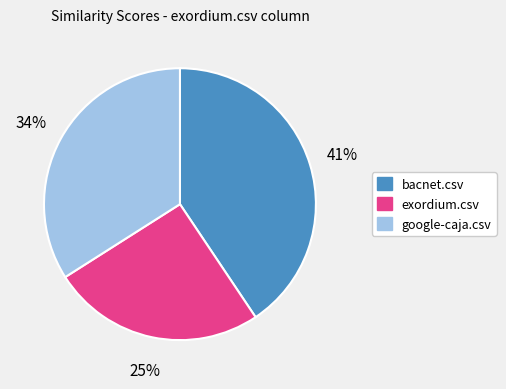

To the nearest percent, what is the average slice percentage?

33%